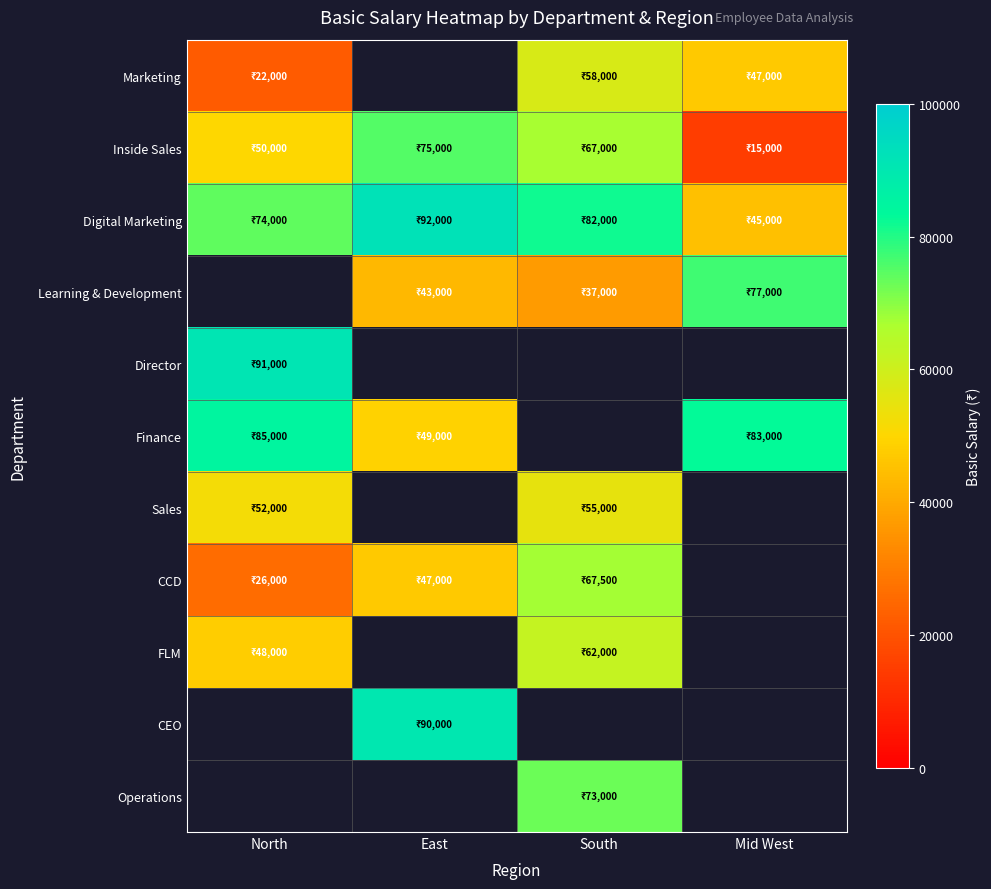

Which has a higher value, East or Mid West?

Mid West